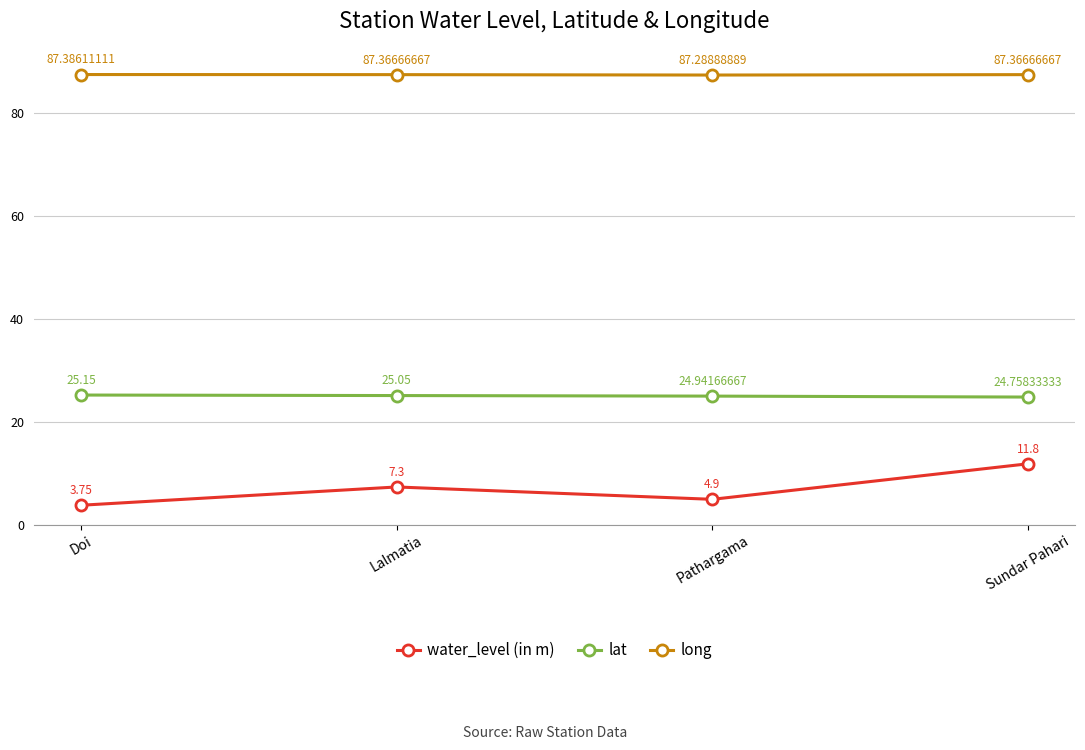

Rank the categories by water_level (in m) value from lowest to highest.

Doi, Pathargama, Lalmatia, Sundar Pahari